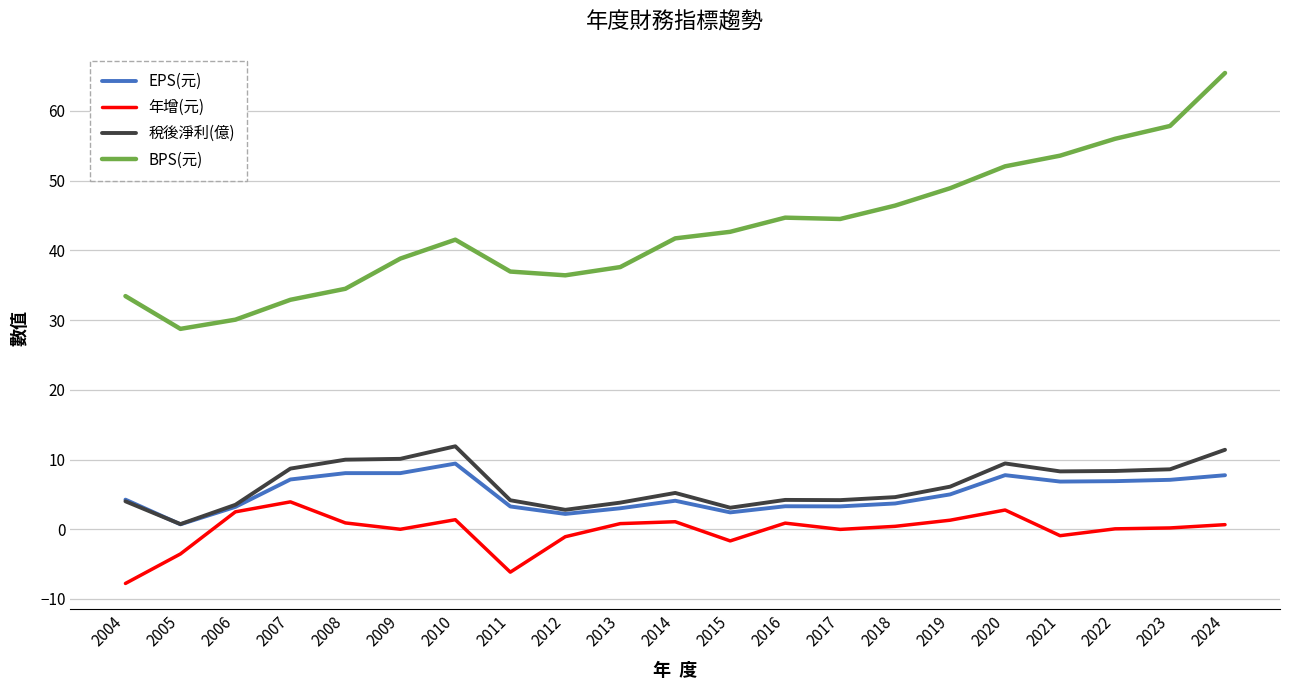

At which label does 稅後淨利(億) first exceed 5?

2007